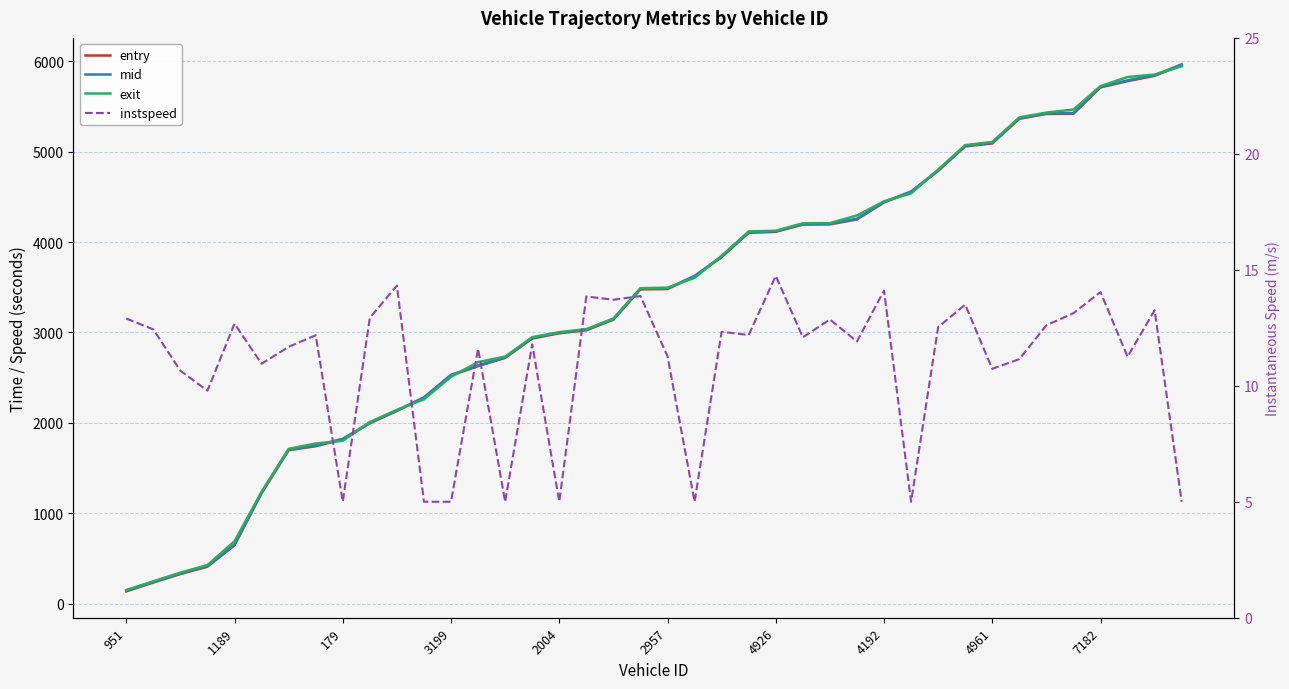

What is the difference between the highest and lowest values at 31?

5057.2